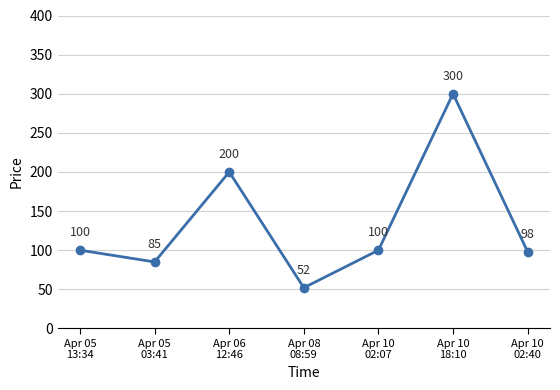

How many values are below 100?

3